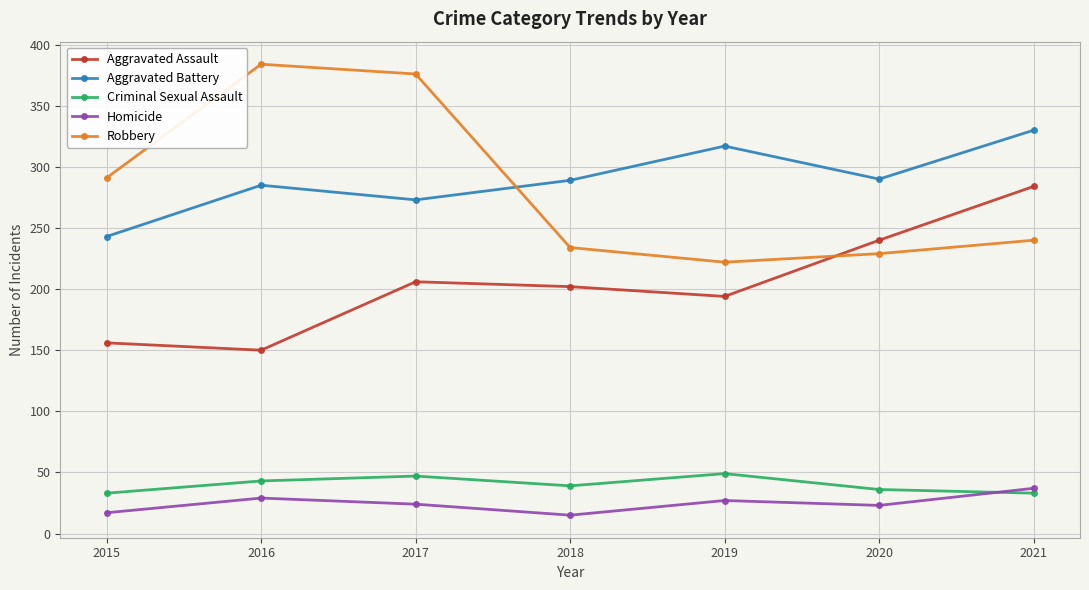

True or false: Robbery and Homicide intersect in this chart.

False